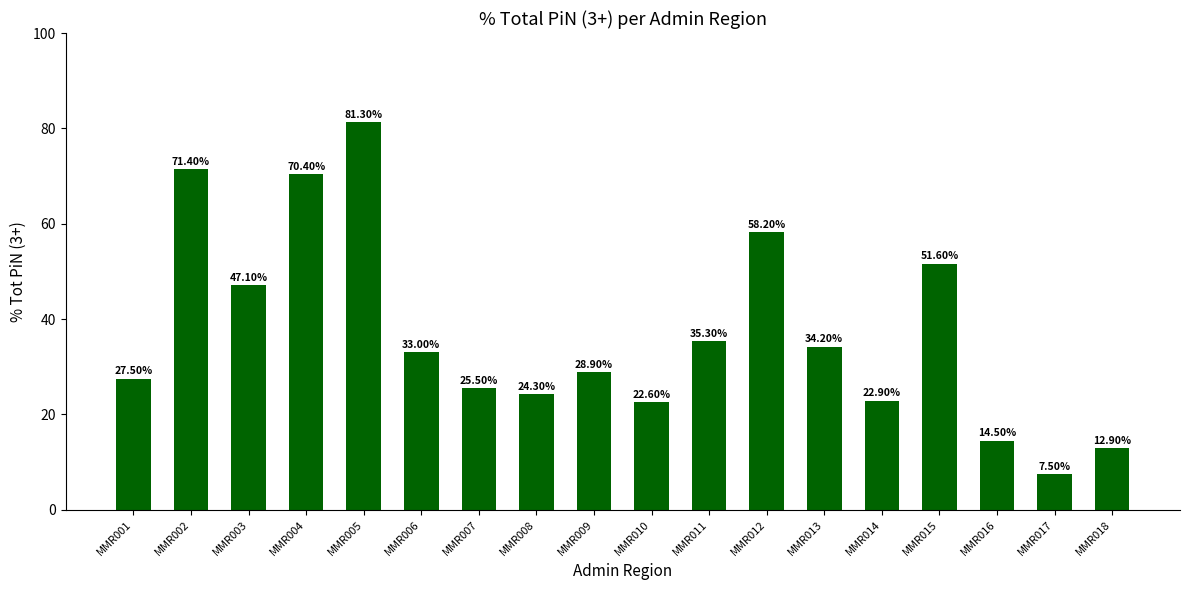

Reading left to right, what are all the values shown in this chart?

MMR001=27.5	MMR002=71.4	MMR003=47.1	MMR004=70.4	MMR005=81.3	MMR006=33.0	MMR007=25.5	MMR008=24.3	MMR009=28.9	MMR010=22.6	MMR011=35.3	MMR012=58.2	MMR013=34.2	MMR014=22.9	MMR015=51.6	MMR016=14.5	MMR017=7.5	MMR018=12.9